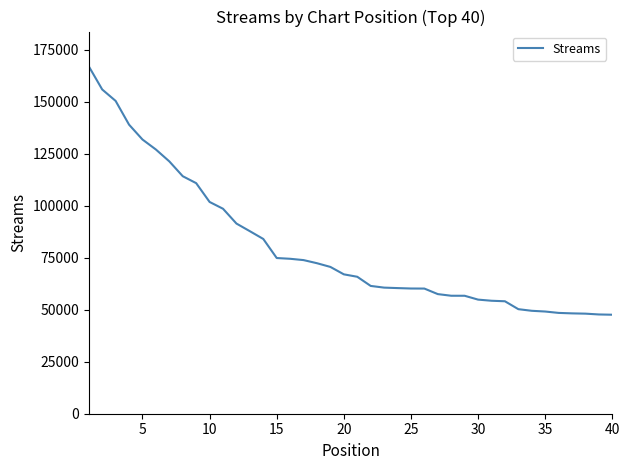

What is the smallest value displayed?

47577